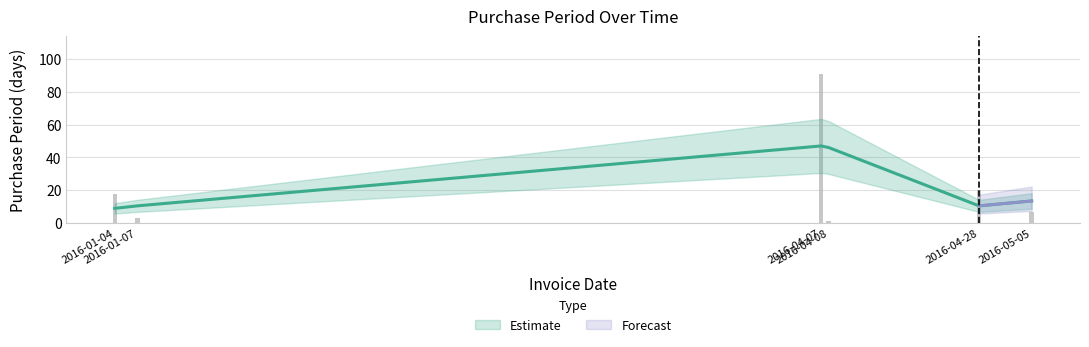

Reading right to left, what are all the values shown in this chart?

2016-05-05=7	2016-04-28=20	2016-04-08=1	2016-04-07=91	2016-01-07=3	2016-01-04=18